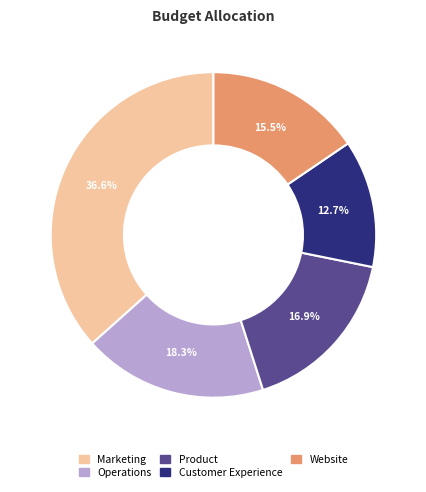

What is the ratio of the value at Marketing to the value at Website?

2.4